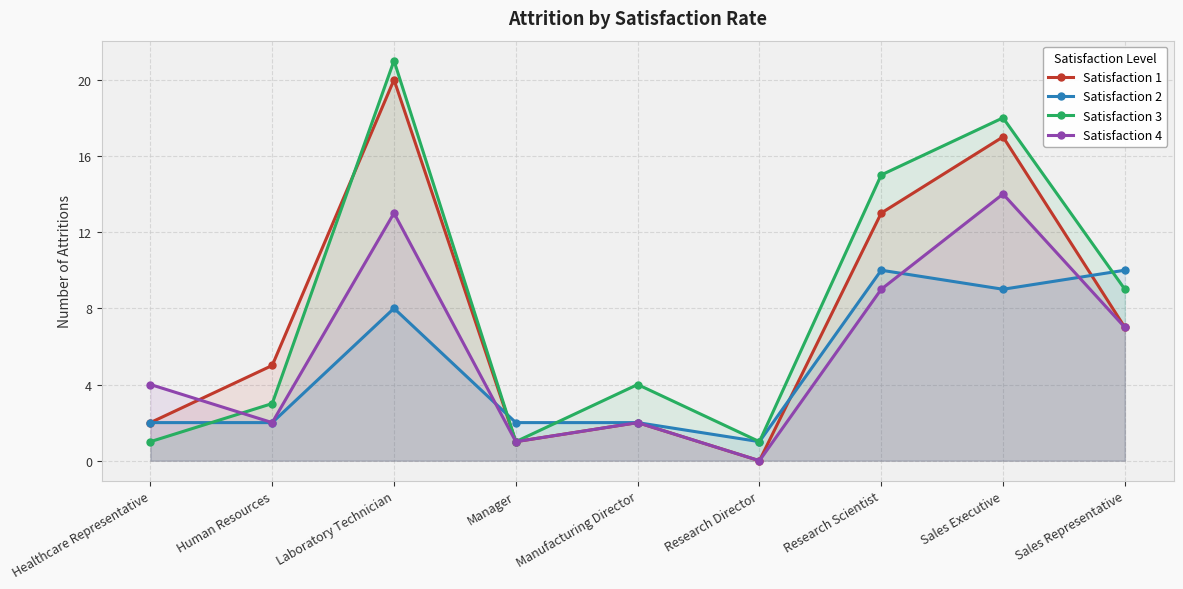

How many lines are shown in the chart?

4